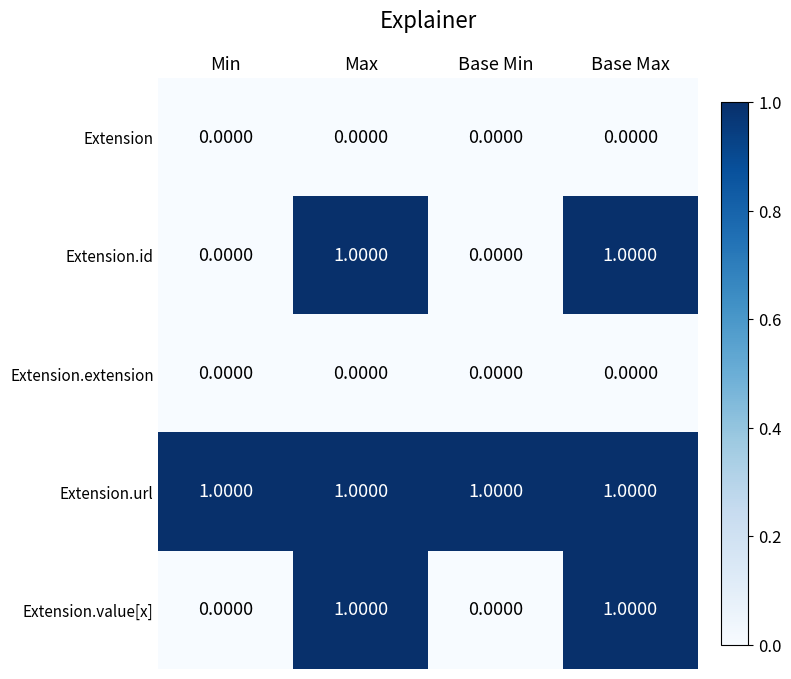

What is the total value across all series at Base Min?

1